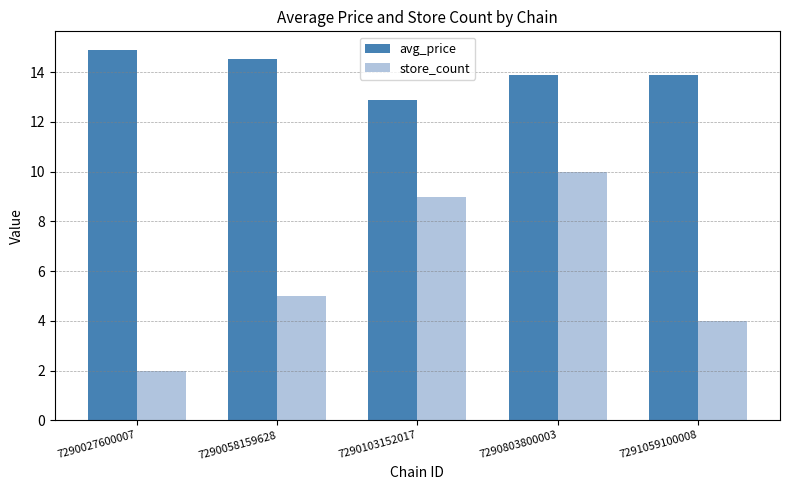

Reading left to right, transcribe all the data shown in this chart.

avg_price: 14.9	14.5	12.9	13.9	13.9
store_count: 2.0	5.0	9.0	10.0	4.0